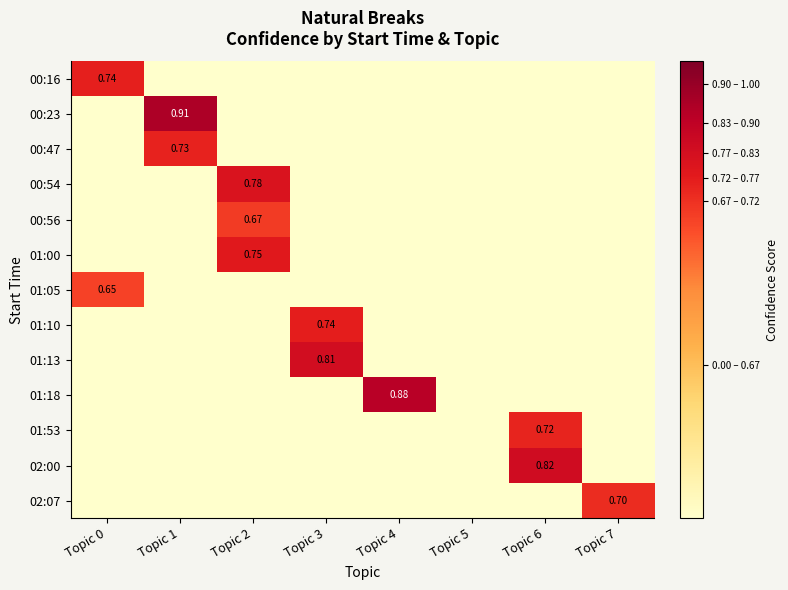

What is the maximum value shown in the chart?

0.9